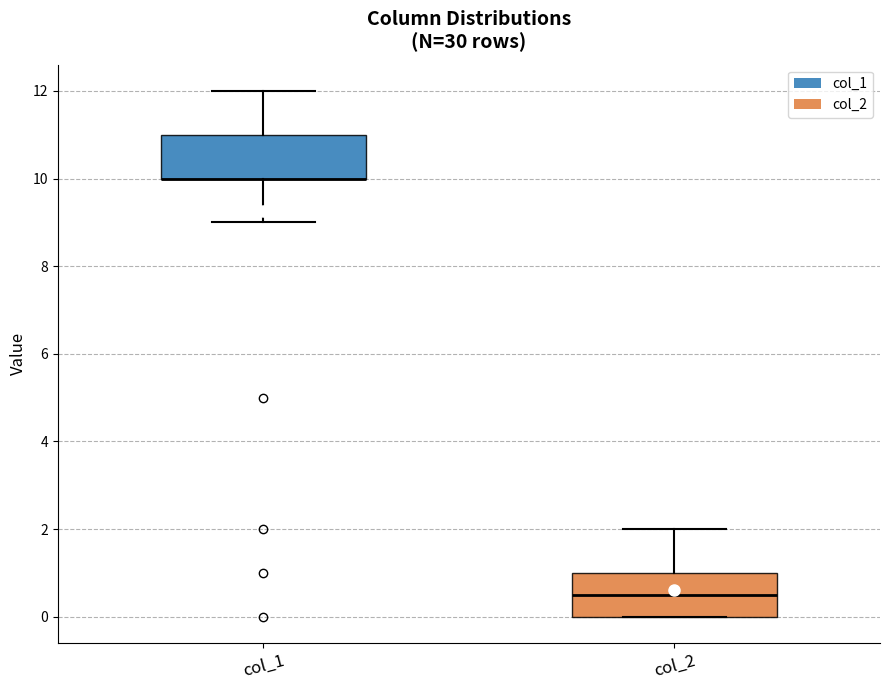

Where is the upper edge of the box for col_2 on the y-axis? The values are not printed on the chart, so give them approximately, as read against the axis.

1.0